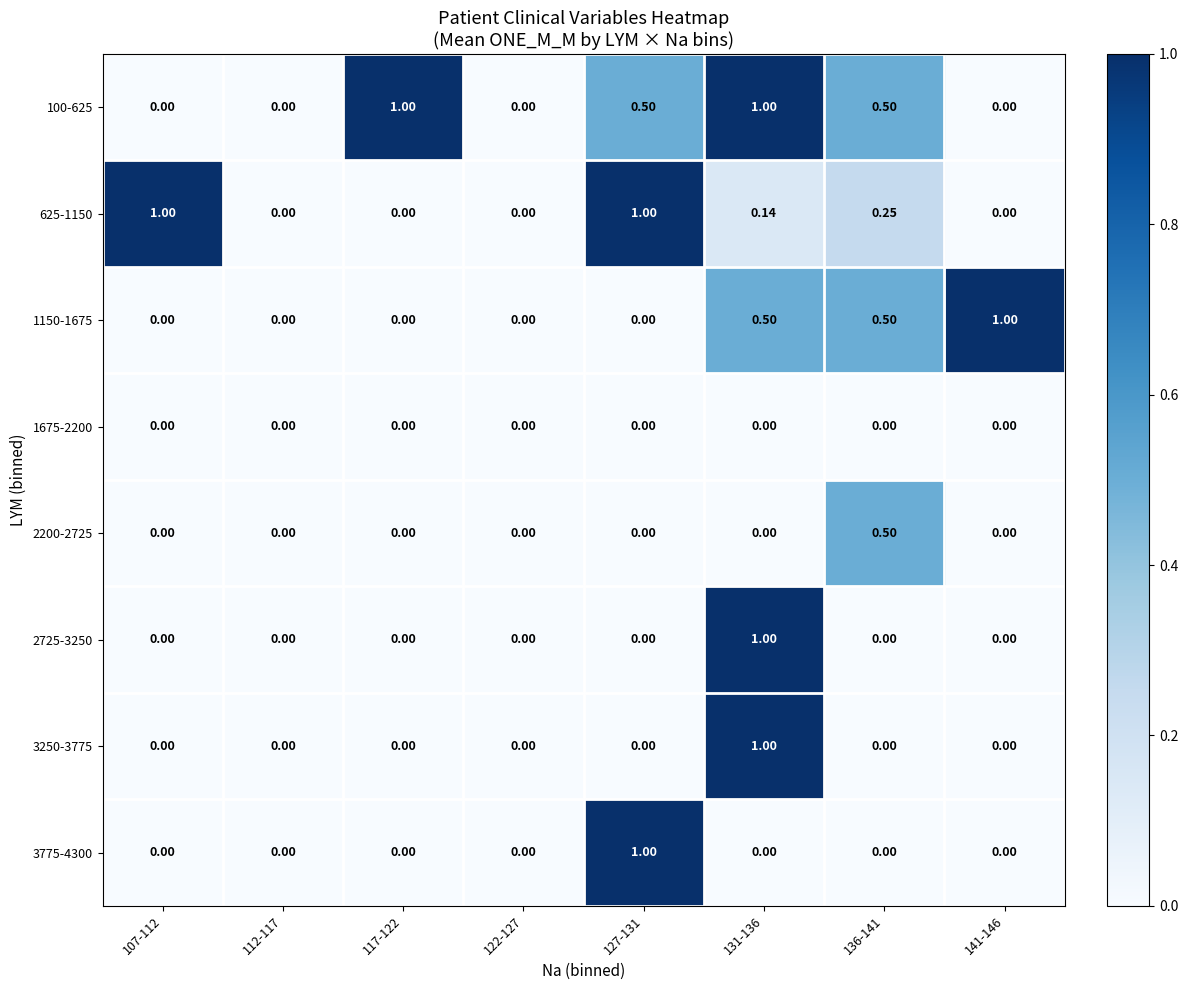

Is the value of 2725-3250 at 122-127 greater than the value of 625-1150 at 131-136?

No